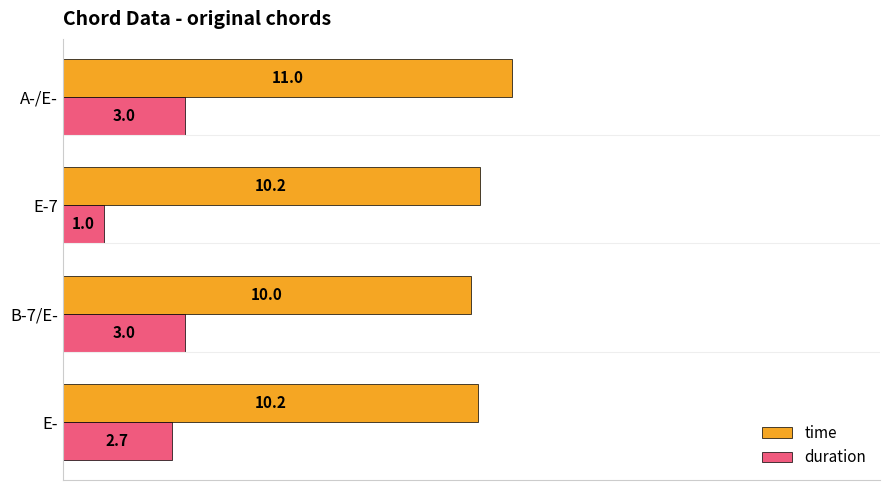

What is the difference between the maximum and minimum values in the time series?

1.0